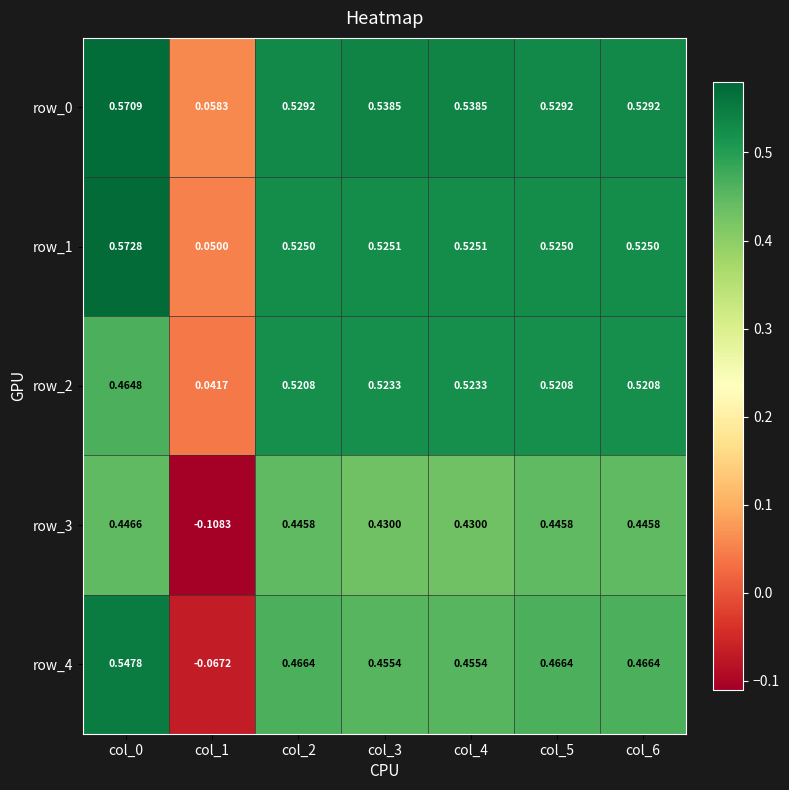

The row_4 series shows 0.5 at col_2. True or false?

True